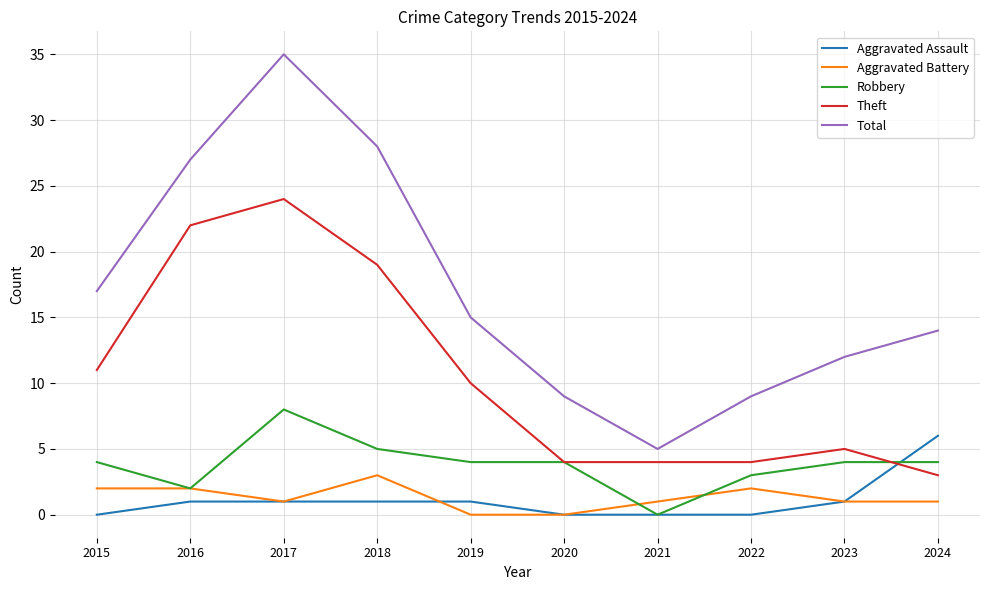

How many categories are shown in the chart?

10